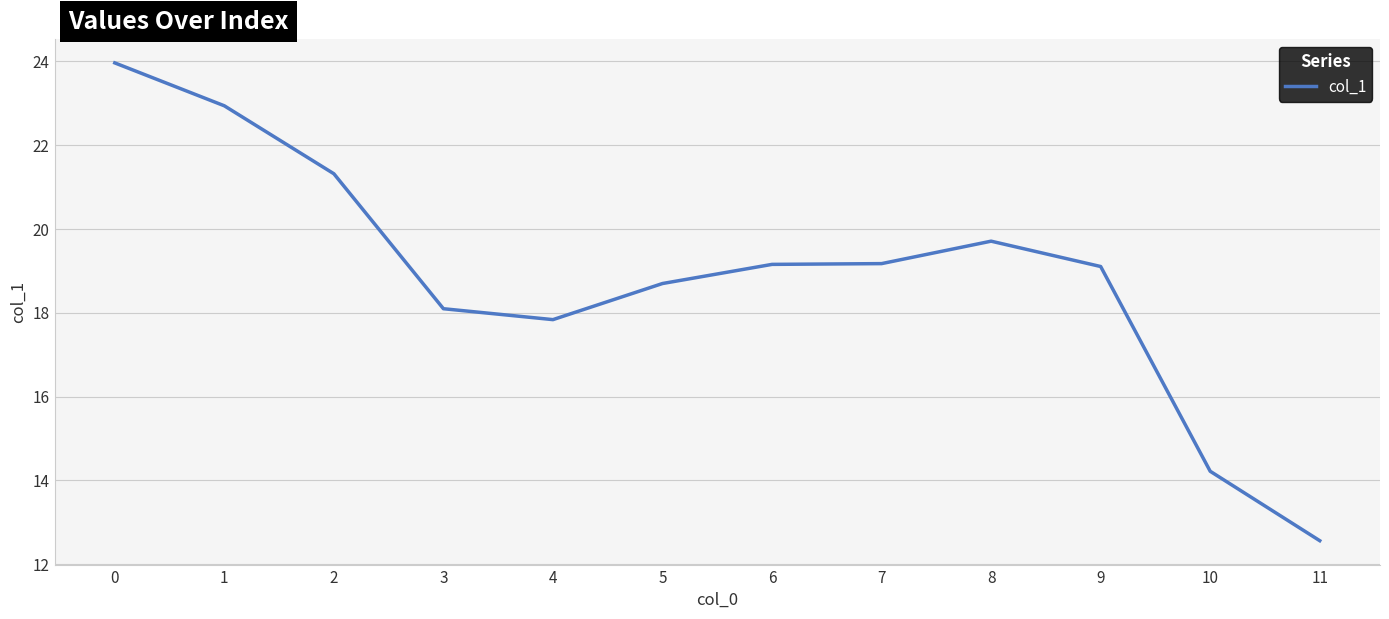

What is the sum of all values?

226.7